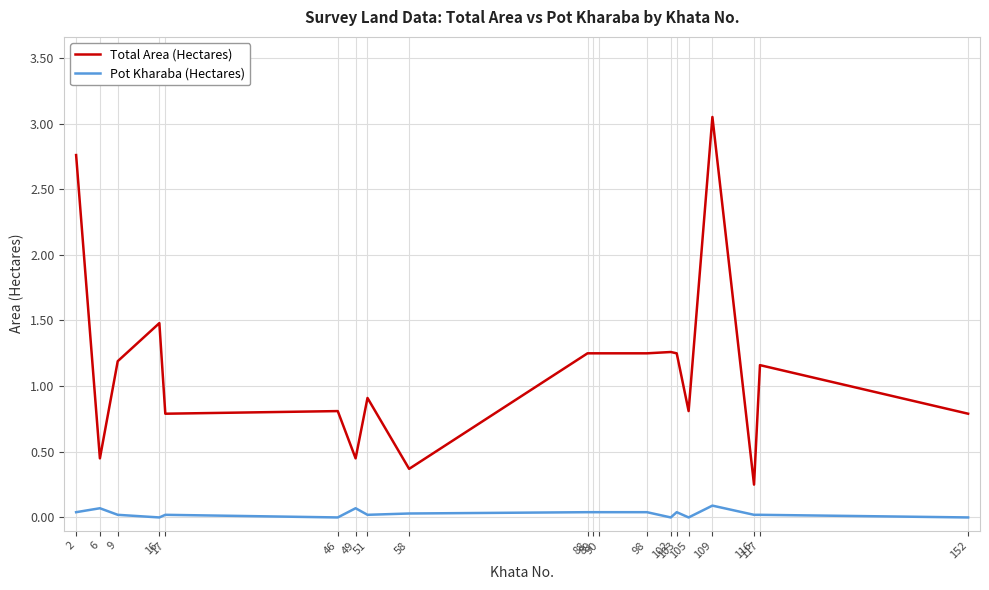

True or false: Pot Kharaba (Hectares) and Total Area (Hectares) cross at least once.

False